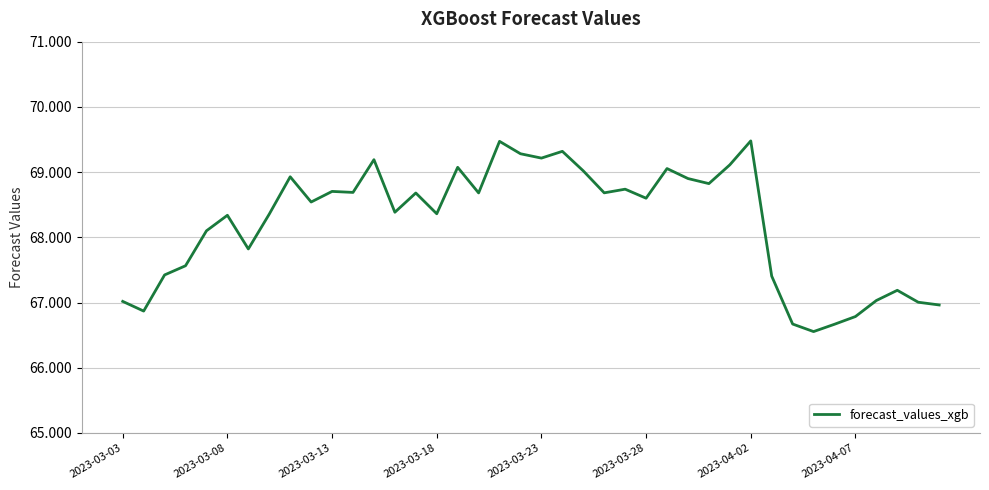

How many lines are shown in the chart?

1